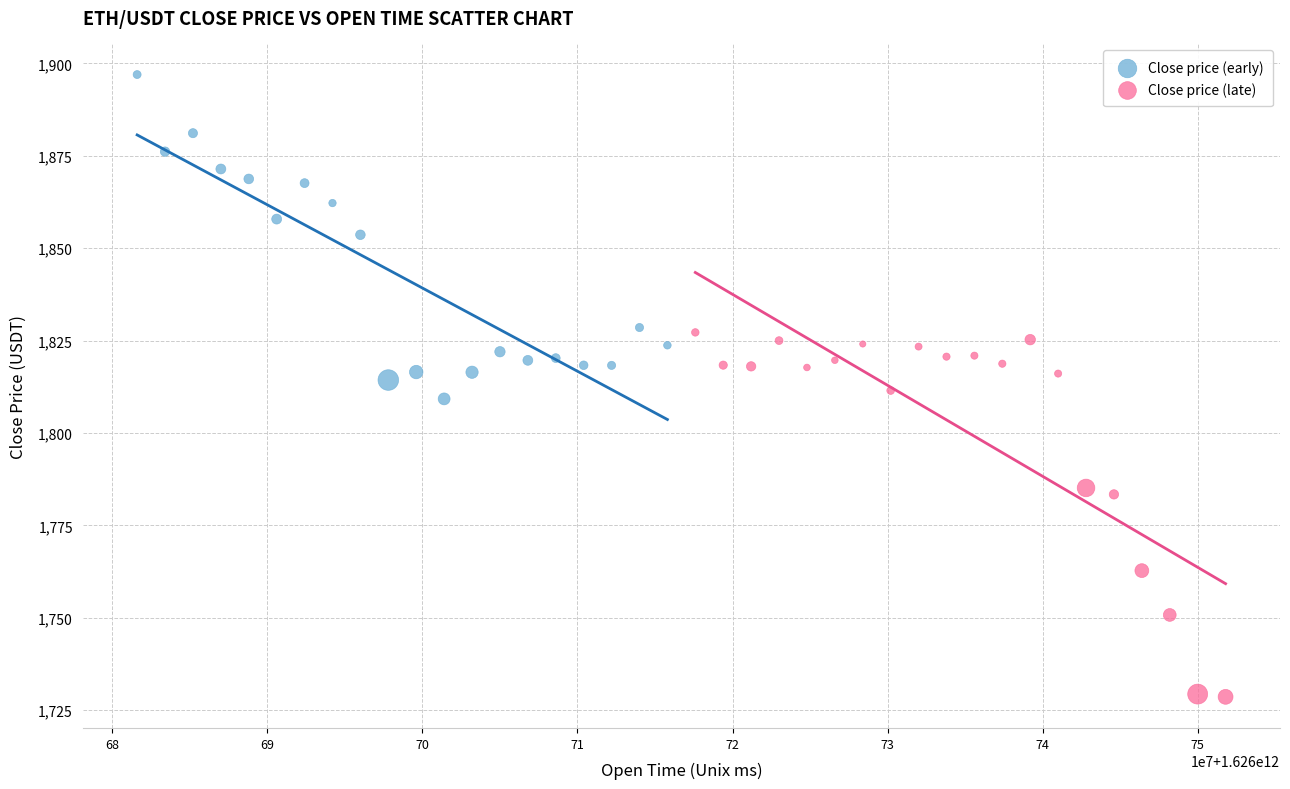

Which series contains the highest Y value?

Close price (early)